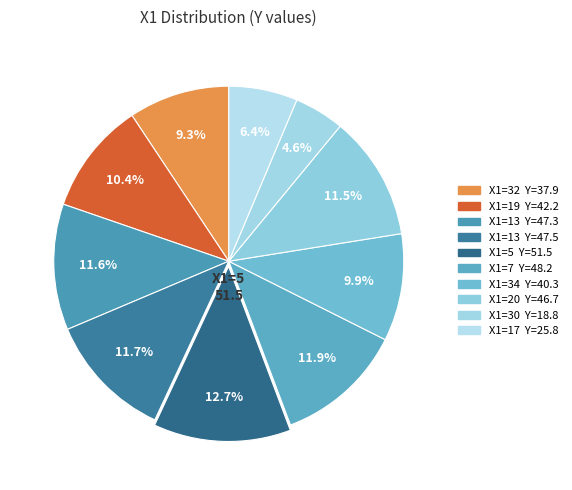

Is there any slice that represents more than half of the pie?

No